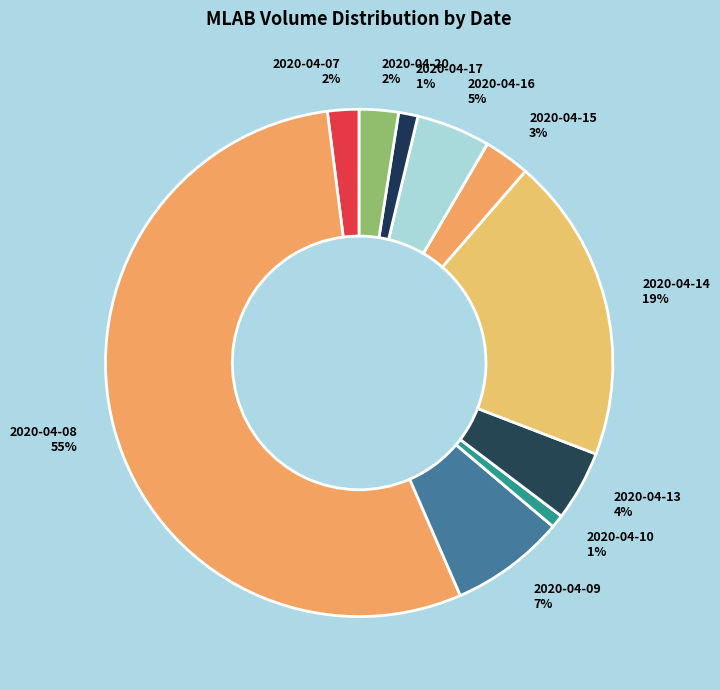

Is it true that 2020-04-17 is 16% of the pie?

False